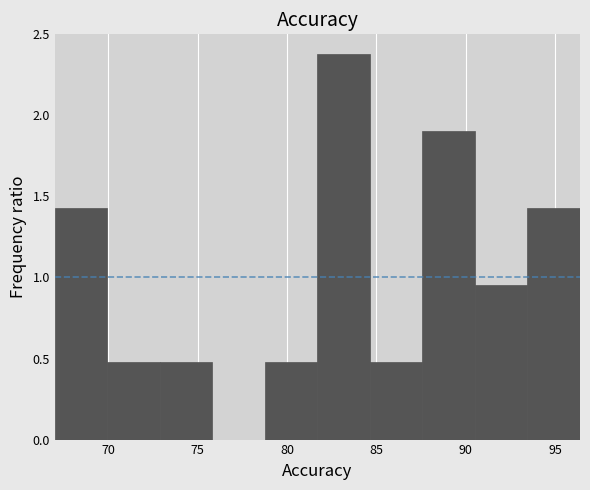

Reading left to right, list every bar in this chart as the range it spans on the x-axis followed by its height. Neither the bar edges nor the heights are printed on the chart, so give them approximately, as read against the axes.

67.0 to 70.0: 1.45
70.0 to 73.0: 0.50
73.0 to 76.0: 0.50
76.0 to 79.0: 0
79.0 to 81.5: 0.50
81.5 to 84.5: 2.40
84.5 to 87.5: 0.50
87.5 to 90.5: 1.90
90.5 to 93.5: 0.95
93.5 to 96.5: 1.45